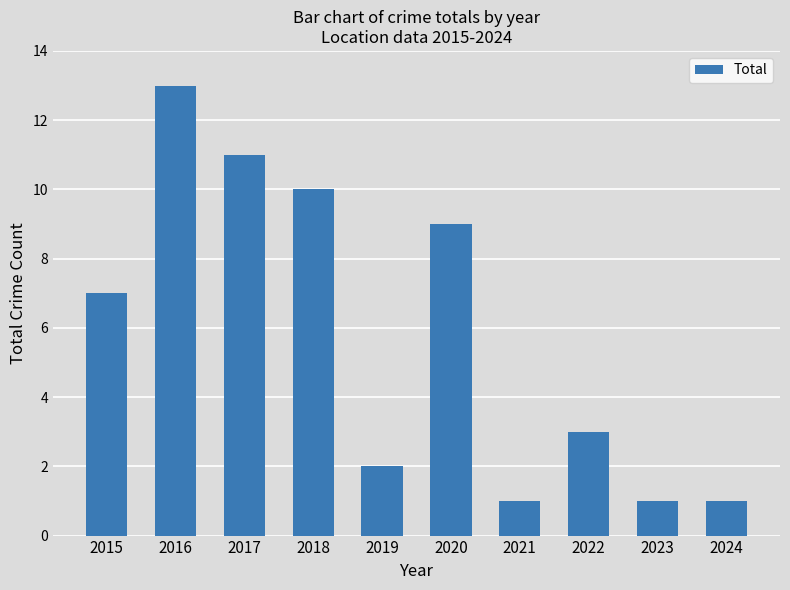

True or false: the data shows 4 at 2018.

False